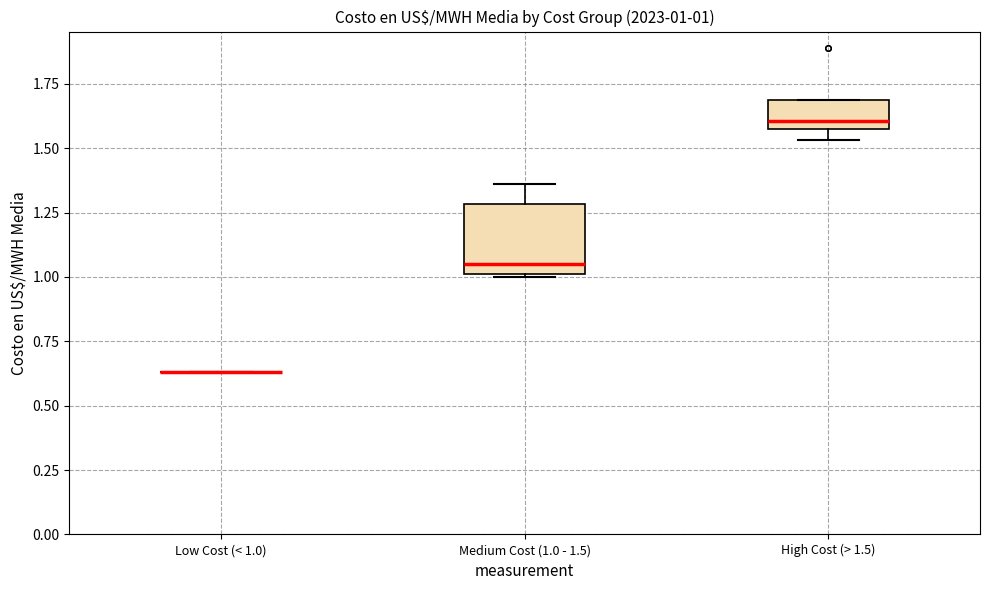

Which box is the tallest, from its lower edge to its upper edge?

Medium Cost (1.0 - 1.5)